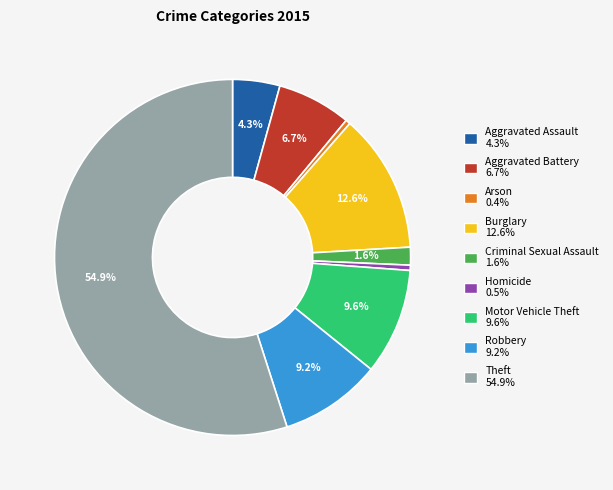

Which slice is the largest?

Theft